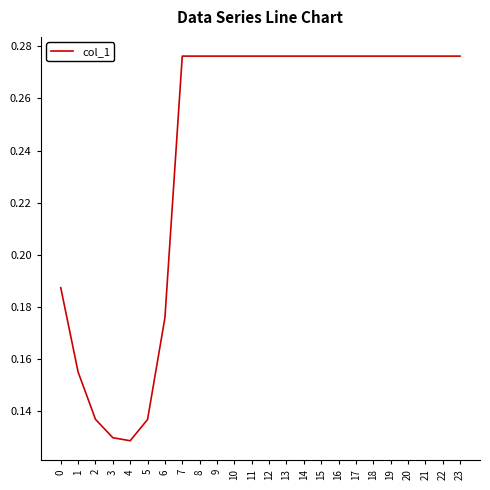

What is the sum of the values at 22 and 17?

0.6